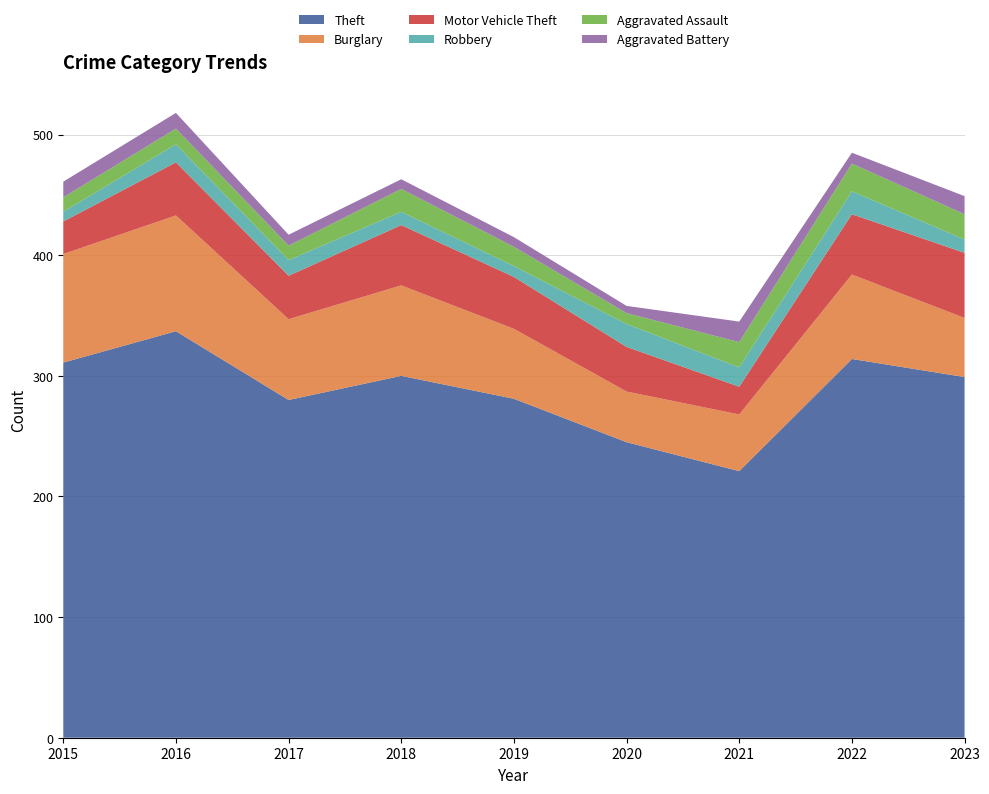

Reading right to left, extract all data points from this chart.

Theft: 2023=299	2022=314	2021=221	2020=245	2019=281	2018=300	2017=280	2016=337	2015=311
Burglary: 2023=49	2022=70	2021=47	2020=42	2019=58	2018=75	2017=67	2016=96	2015=90
Motor Vehicle Theft: 2023=54	2022=50	2021=23	2020=37	2019=43	2018=50	2017=36	2016=44	2015=27
Robbery: 2023=11	2022=19	2021=16	2020=19	2019=9	2018=11	2017=13	2016=15	2015=8
Aggravated Assault: 2023=21	2022=23	2021=21	2020=9	2019=16	2018=19	2017=12	2016=13	2015=12
Aggravated Battery: 2023=15	2022=9	2021=17	2020=6	2019=8	2018=8	2017=9	2016=13	2015=13